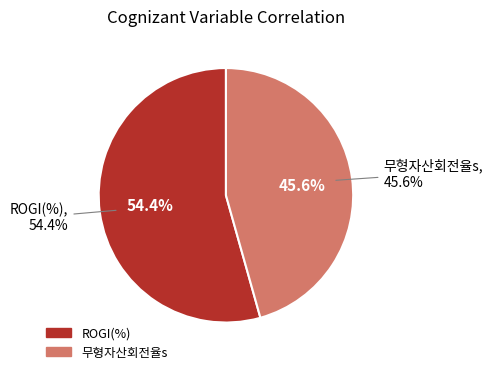

To the nearest percent, what percentage of the pie is 무형자산회전율s?

46%